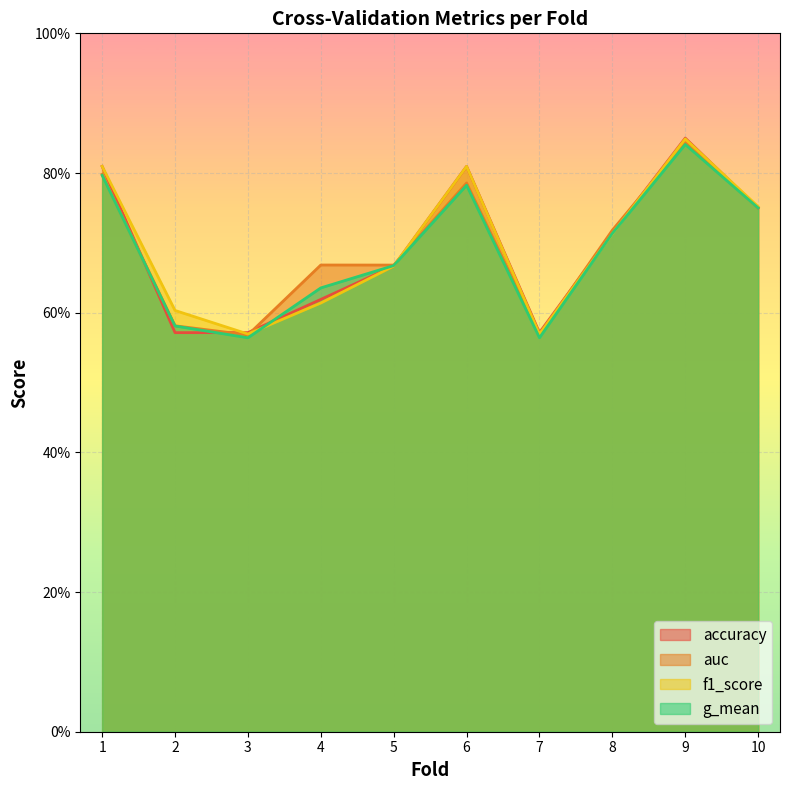

How many times do f1_score and accuracy cross each other?

2